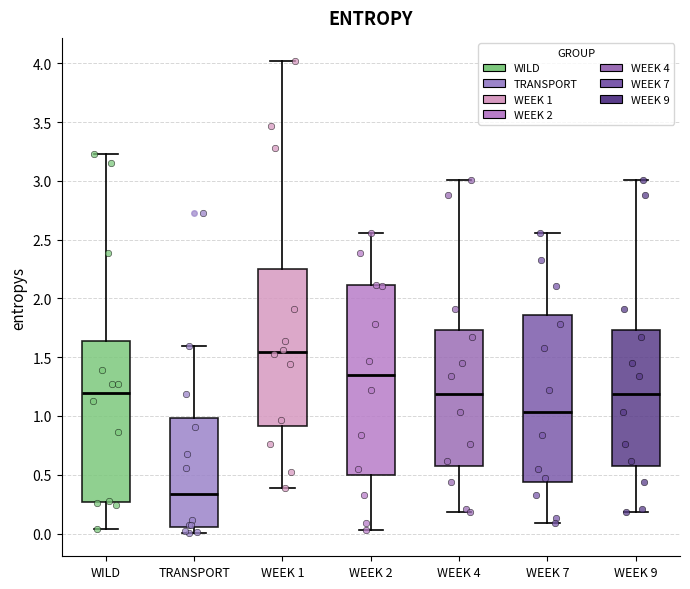

Reading left to right, read every box against the y-axis: the position of its median line, the range the box covers, and the ends of its whiskers. The values are not printed on the chart, so give them approximately, as read against the axis.

WILD: median 1.20, box 0.25 to 1.65, whiskers 0.05 to 3.25
TRANSPORT: median 0.35, box 0.05 to 1.00, whiskers 0.00 to 1.60
WEEK 1: median 1.55, box 0.90 to 2.25, whiskers 0.40 to 4.00
WEEK 2: median 1.35, box 0.50 to 2.10, whiskers 0.05 to 2.55
WEEK 4: median 1.20, box 0.60 to 1.75, whiskers 0.20 to 3.00
WEEK 7: median 1.05, box 0.45 to 1.85, whiskers 0.10 to 2.55
WEEK 9: median 1.20, box 0.60 to 1.75, whiskers 0.20 to 3.00